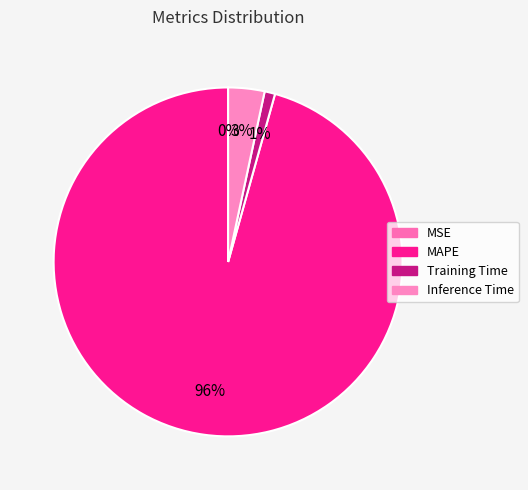

To the nearest percent, what is the average slice percentage?

25%